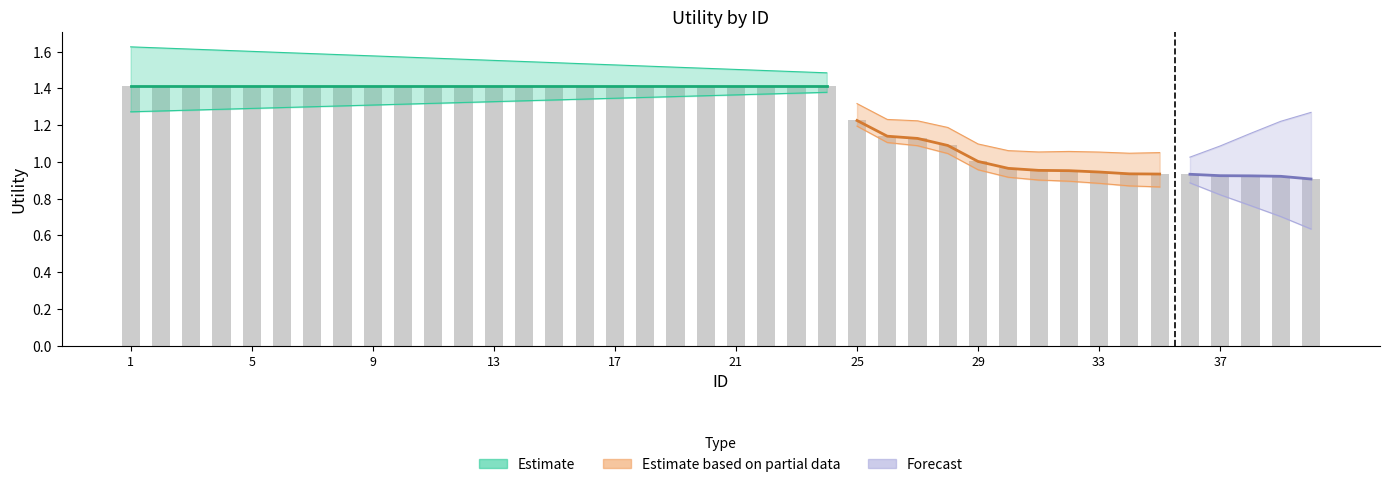

What is the sum of the values at 2 and 3?

2.8